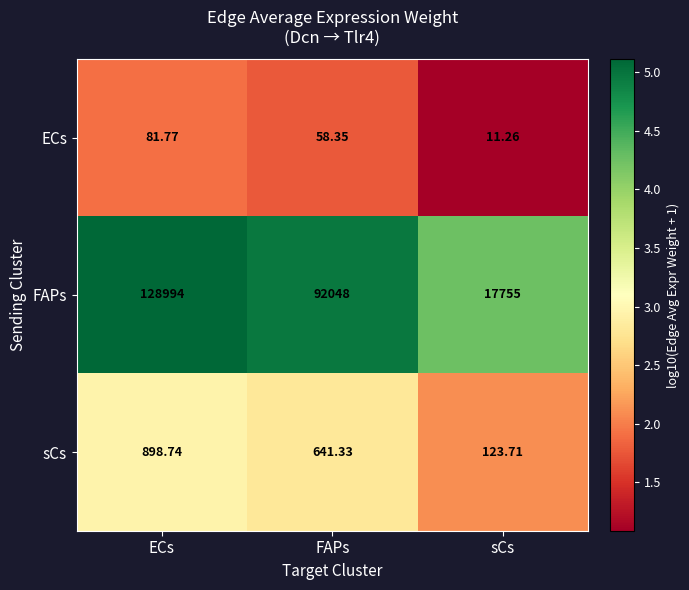

Which series has the largest total across all categories?

FAPs